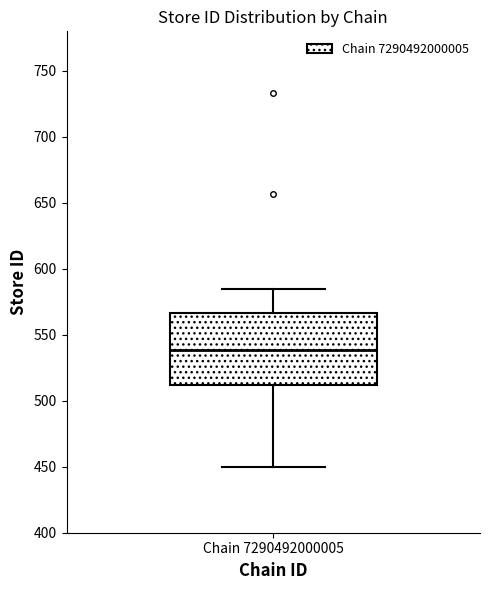

Transcribe this box plot: give where the median line is, the range the box spans, and where the two whiskers end, as read against the y-axis. The values are not printed on the chart, so give them approximately, as read against the axis.

median 540, box 510 to 565, whiskers 450 to 585